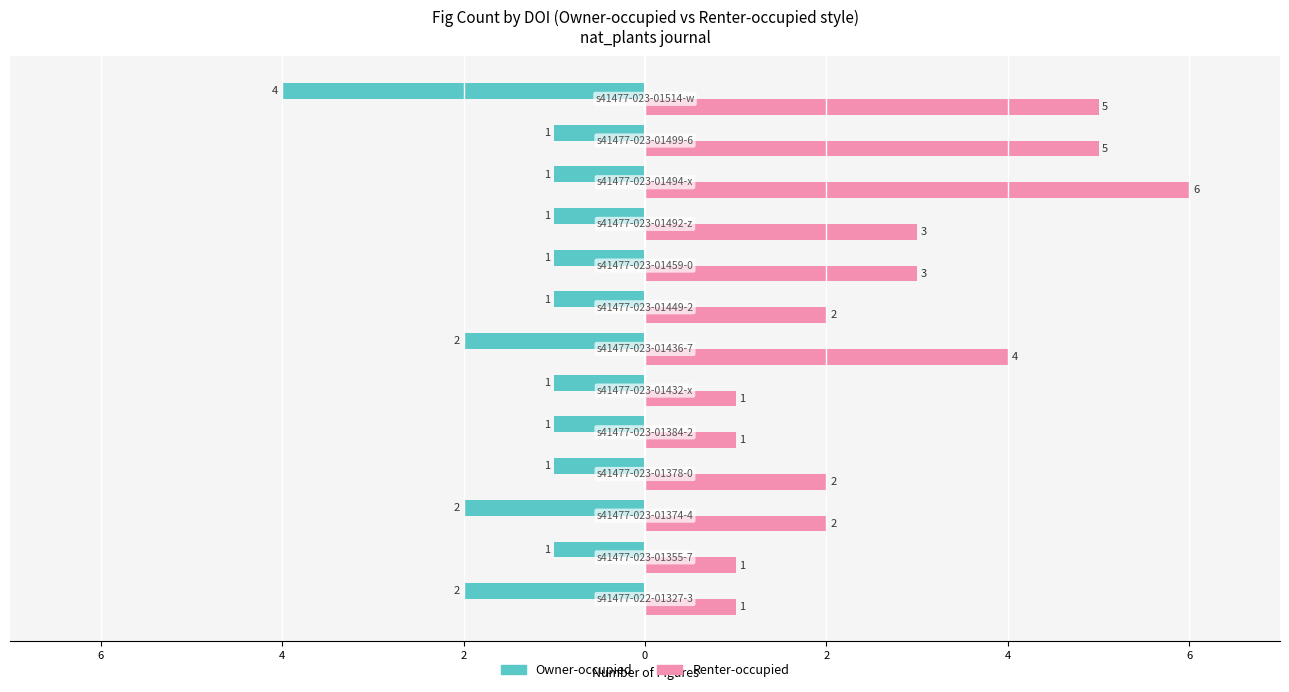

Which series has the largest total across all categories?

Renter-occupied